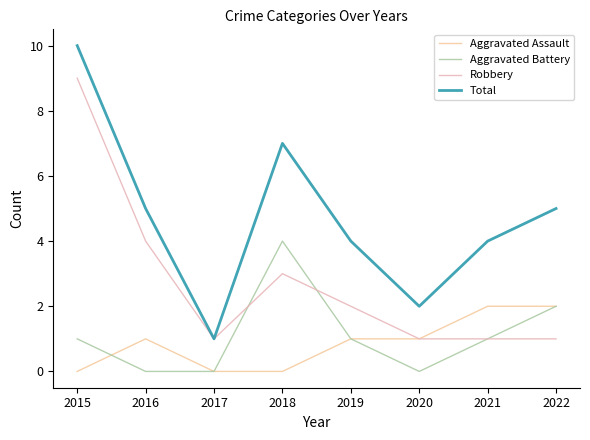

Does the chart have visible grid lines?

No